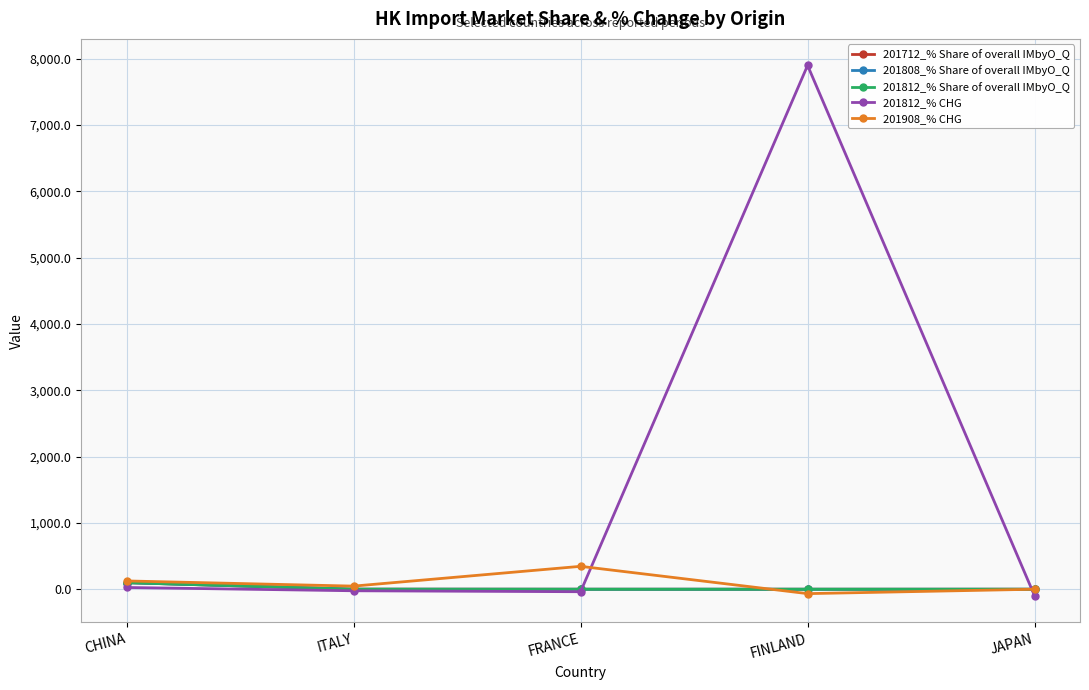

At which category is the sum across all series the highest?

FINLAND